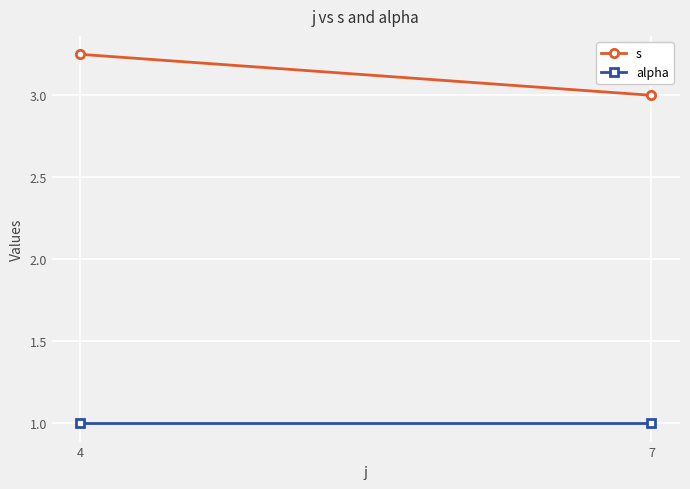

What is the spread (max minus min) of values at 7?

2.0